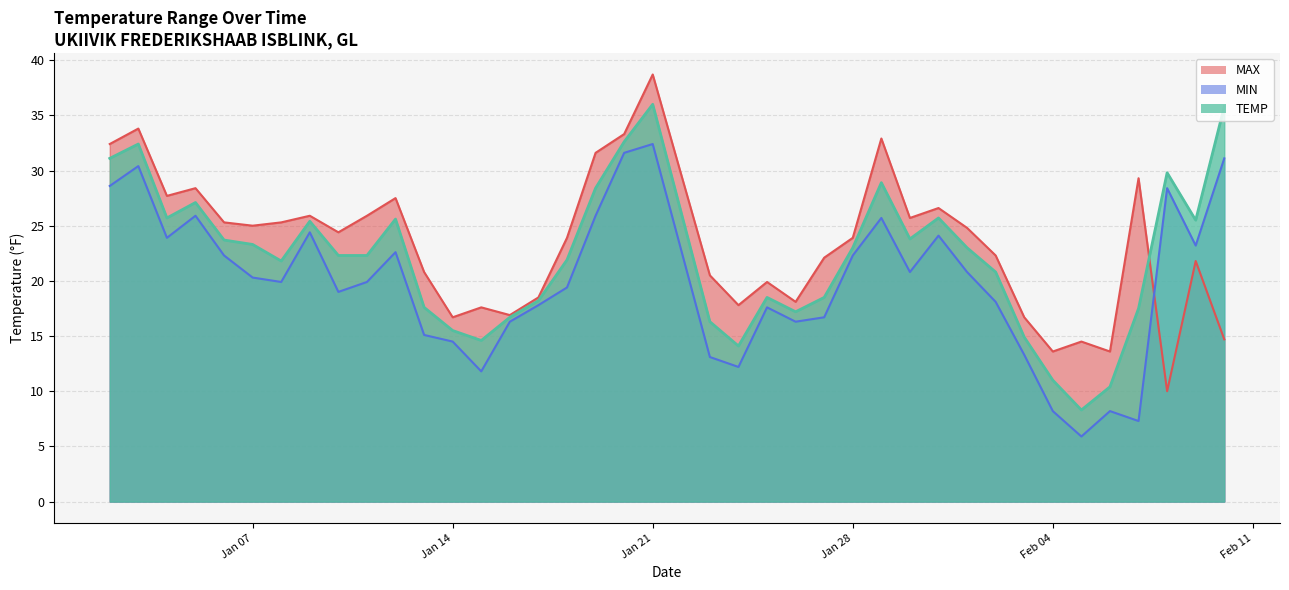

Rank the series by their maximum value, from highest to lowest.

MAX, TEMP, MIN